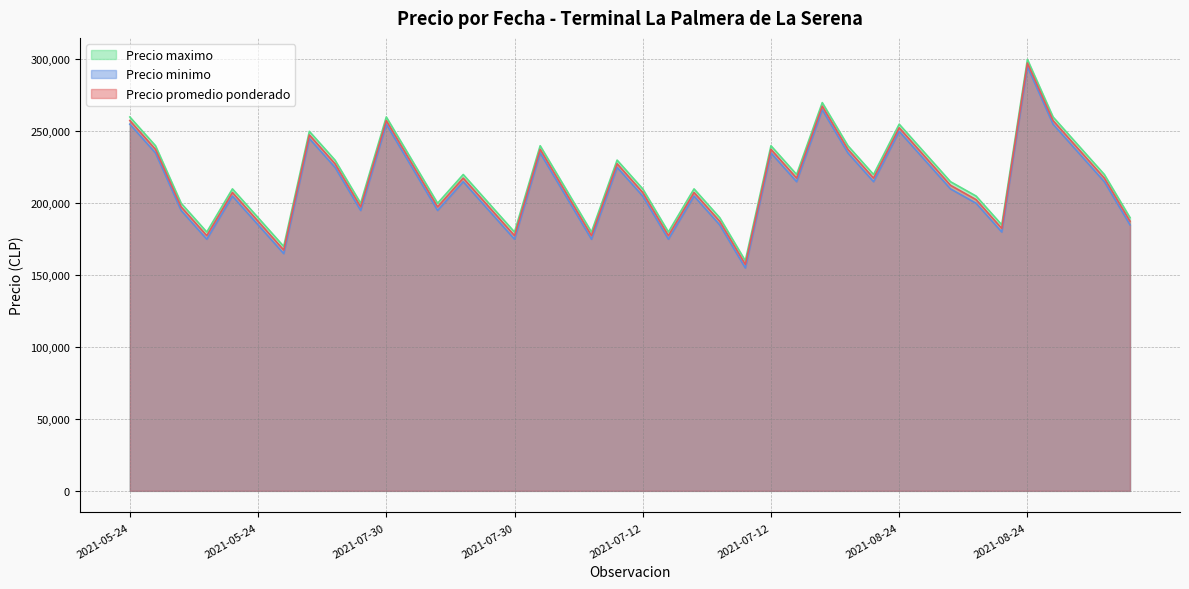

In Precio minimo, how many points are lower than both neighbors (excluding endpoints)?

11